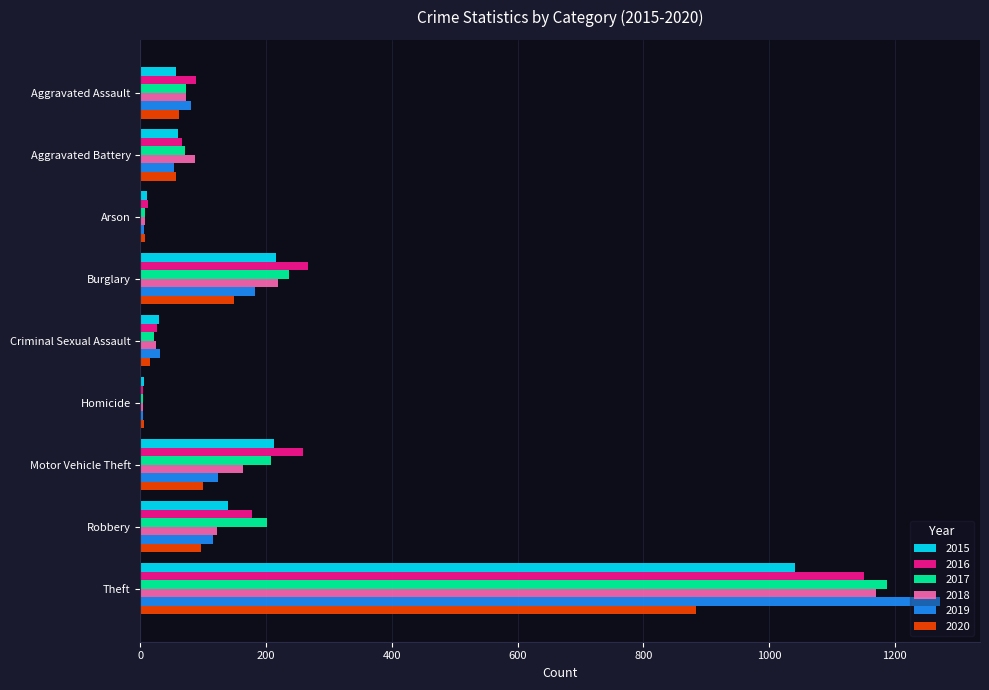

Between Criminal Sexual Assault and Theft, which series saw the biggest shift?

2019